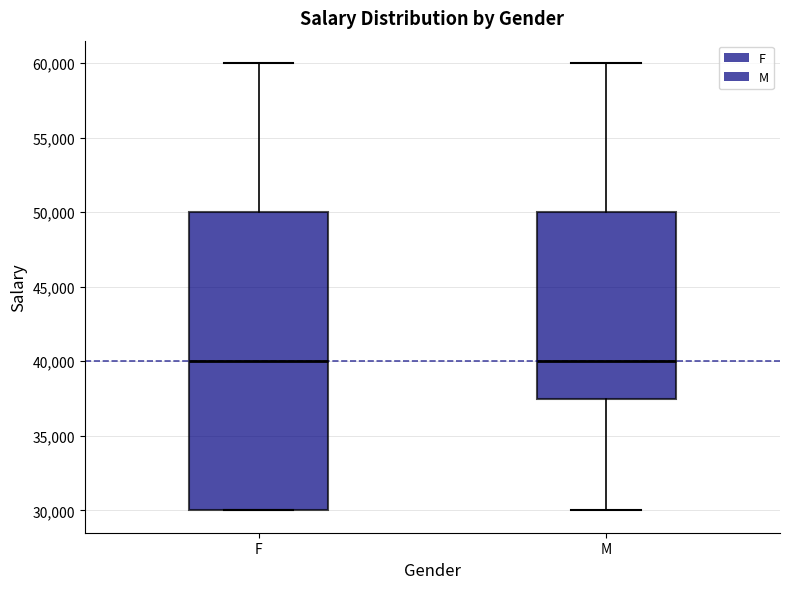

Where is the upper edge of the box for M on the y-axis? The values are not printed on the chart, so give them approximately, as read against the axis.

50000